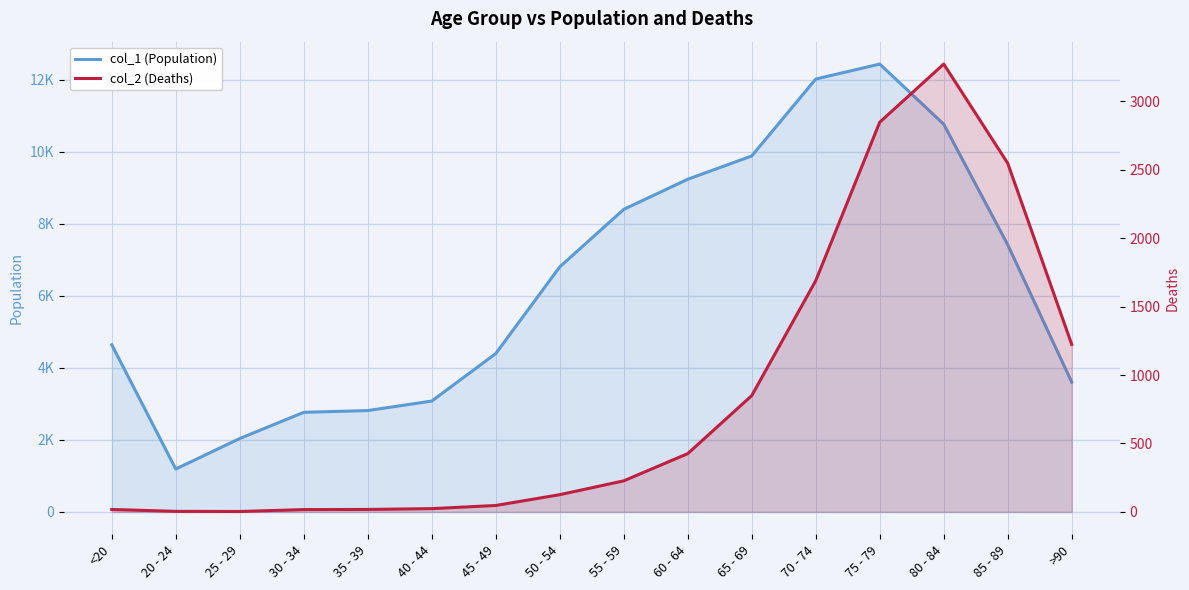

True or false: col_2 (Deaths) has a value of 126 at 50 - 54.

True